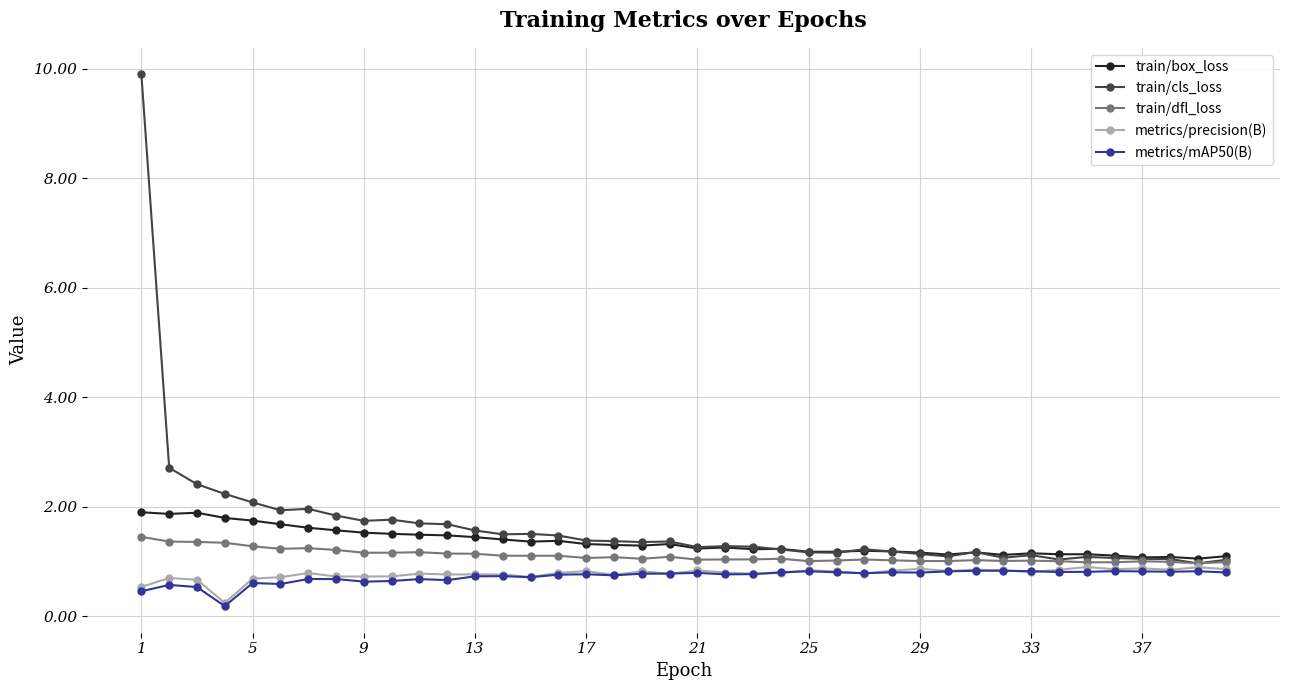

True or false: train/box_loss and metrics/mAP50(B) intersect in this chart.

False